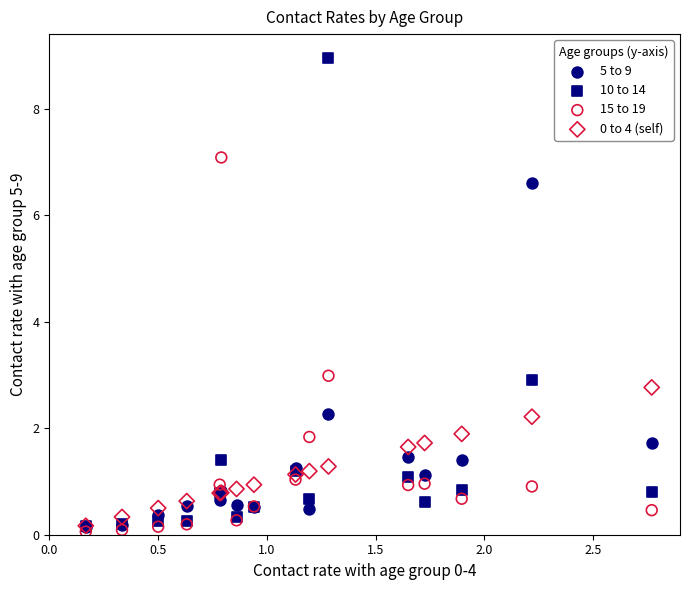

What are all the series names shown in the legend?

5 to 9, 10 to 14, 15 to 19, 0 to 4 (self)